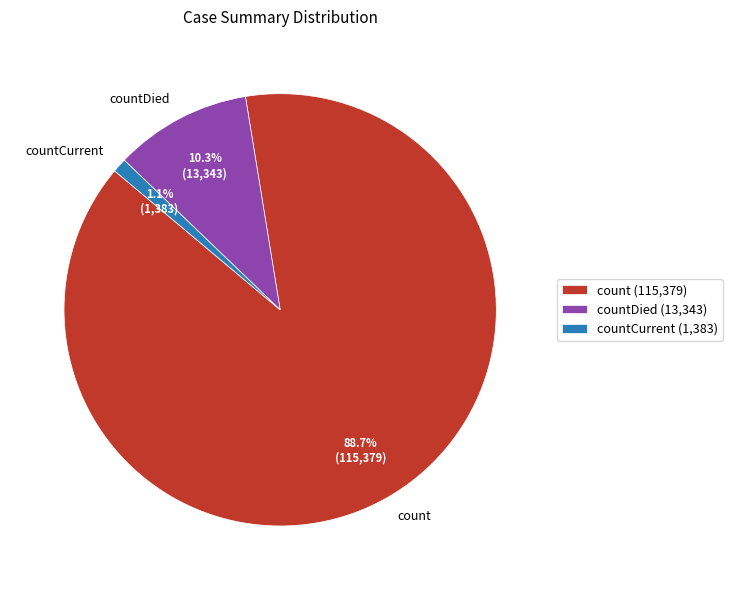

To the nearest percent, what is the combined percentage of count and countDied?

99%